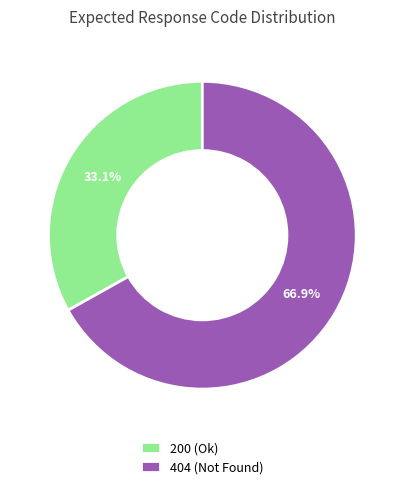

Does 404 (Not Found) represent more than half of the total?

Yes